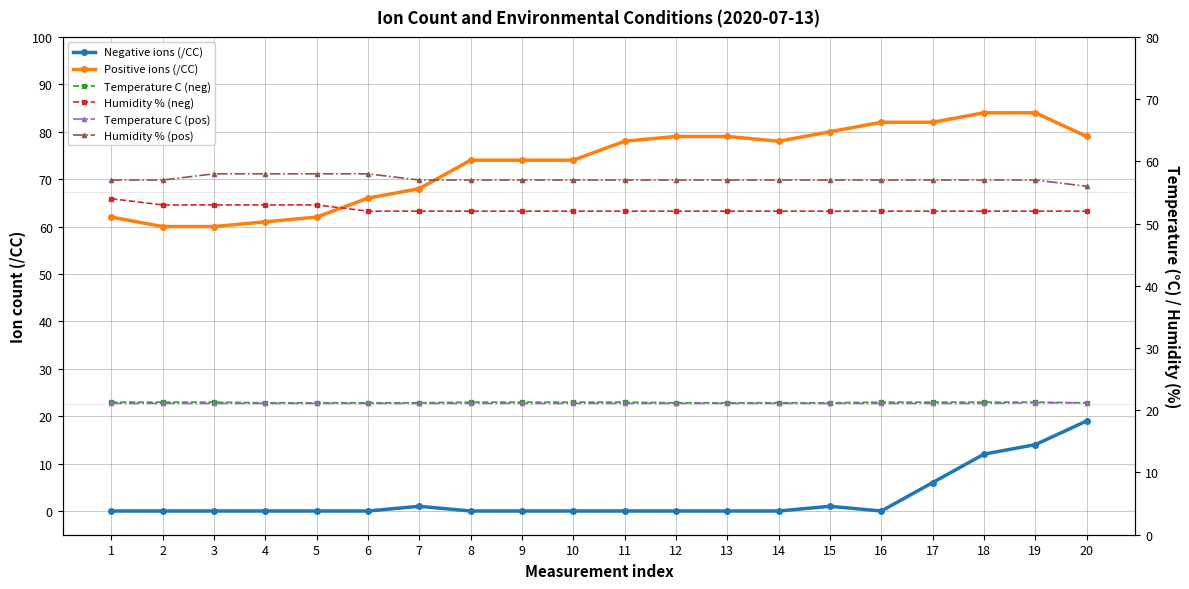

Rank the series at 6 from highest to lowest value.

Positive ions (/CC), Humidity % (pos), Humidity % (neg), Temperature C (neg), Temperature C (pos), Negative ions (/CC)